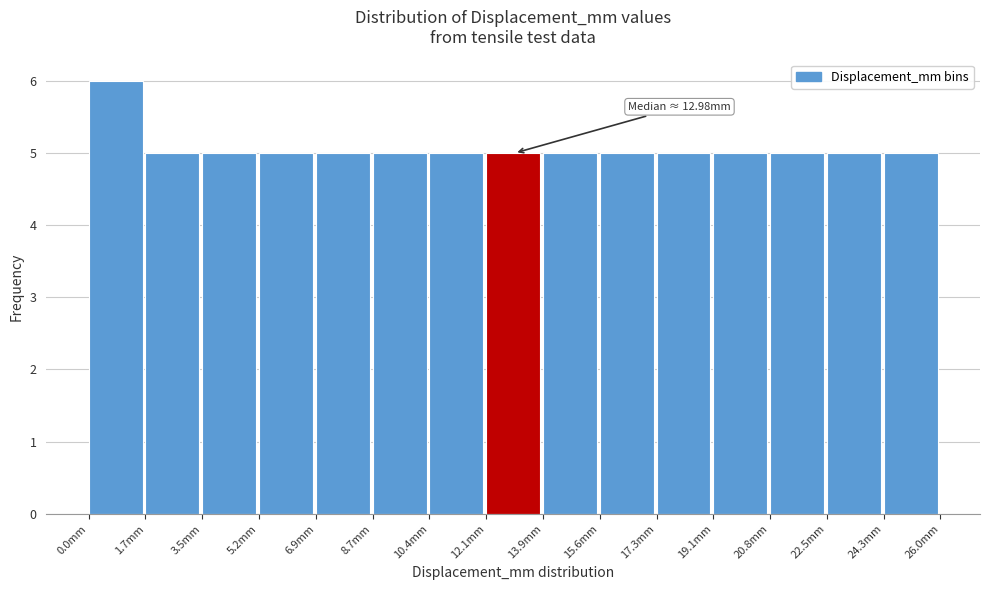

Which range on the x-axis has the tallest bar?

0.0 to 1.8